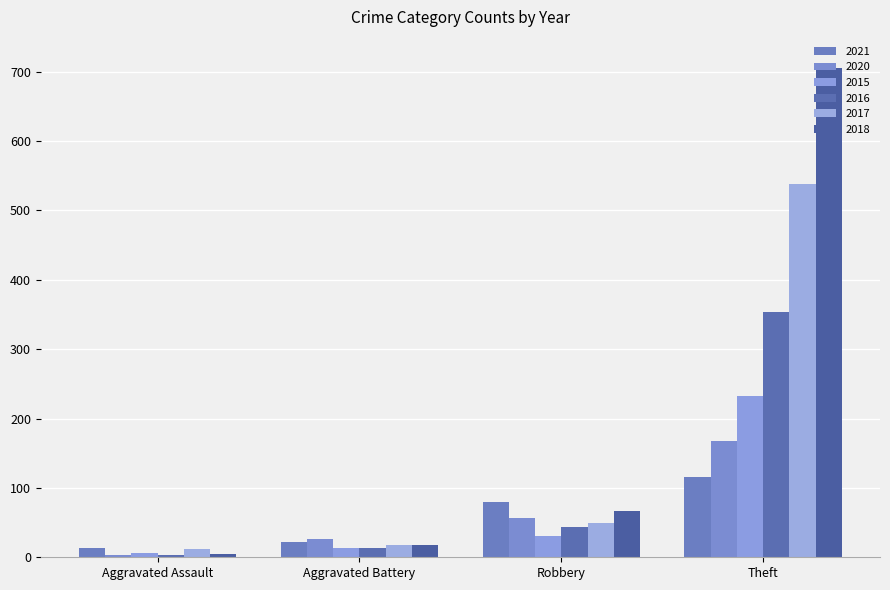

Which series has the largest total across all categories?

2018